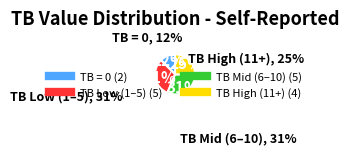

To the nearest percent, what is the difference between the largest and smallest slice percentages?

19%